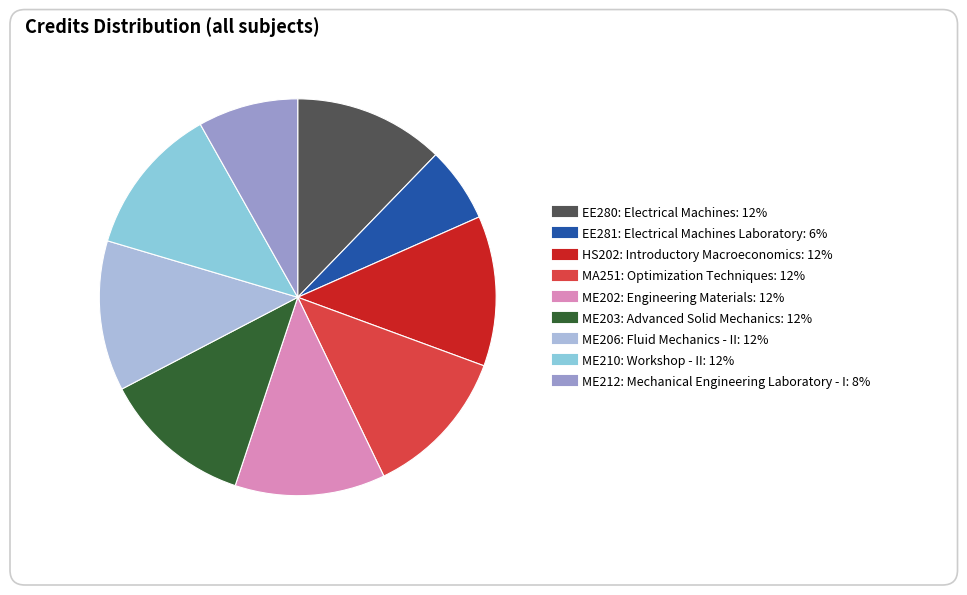

Which category has the smallest portion of the pie?

EE281: Electrical Machines Laboratory